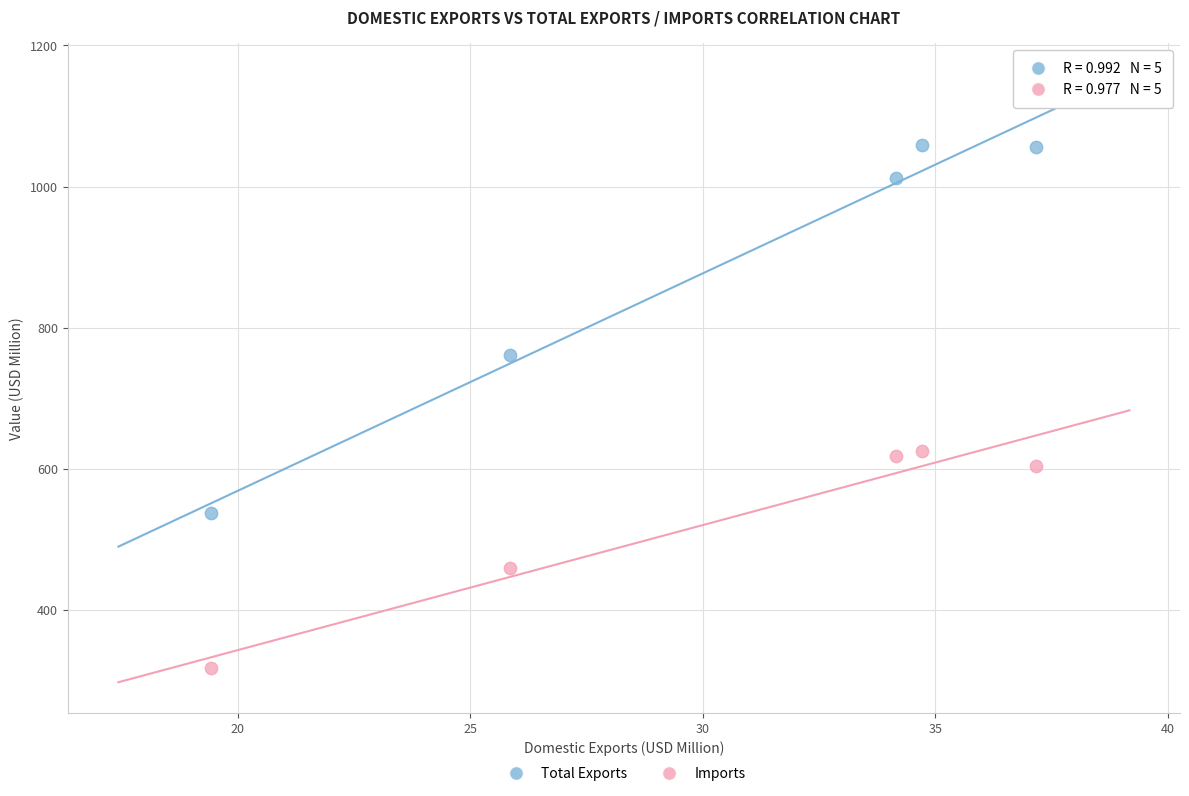

Which series has the largest Y range (max minus min)?

Total Exports